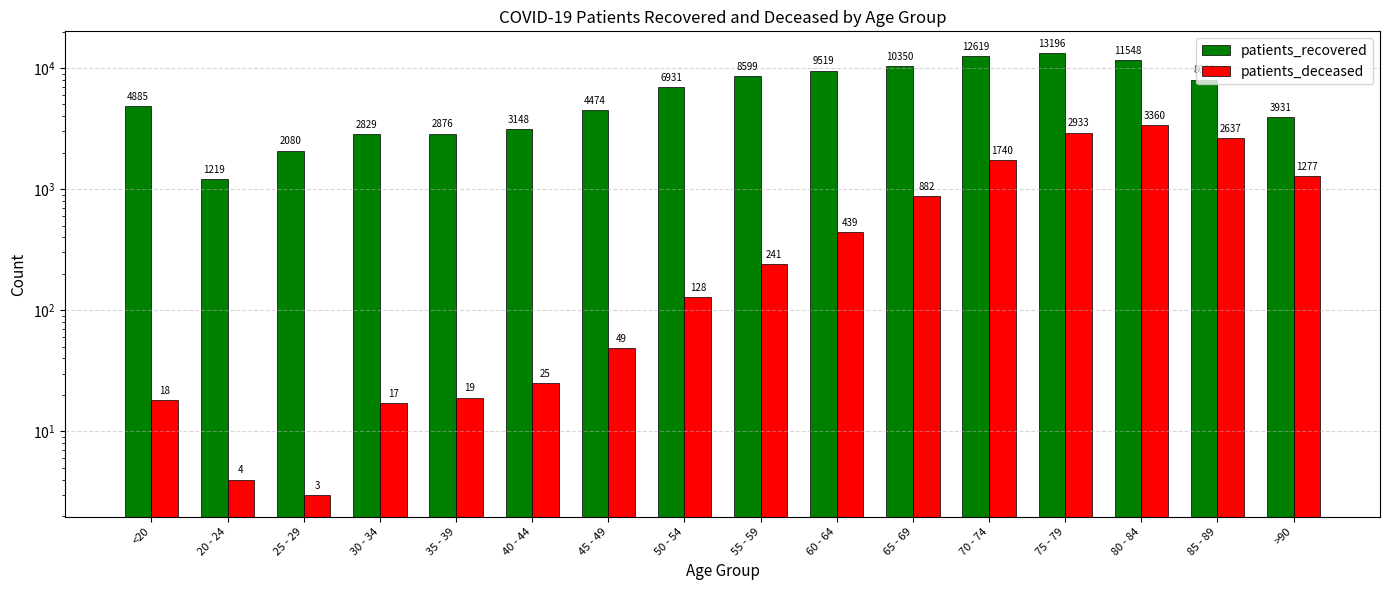

Reading left to right, list all the values displayed in this chart.

patients_recovered: 4885	1219	2080	2829	2876	3148	4474	6931	8599	9519	10350	12619	13196	11548	8022	3931
patients_deceased: 18	4	3	17	19	25	49	128	241	439	882	1740	2933	3360	2637	1277